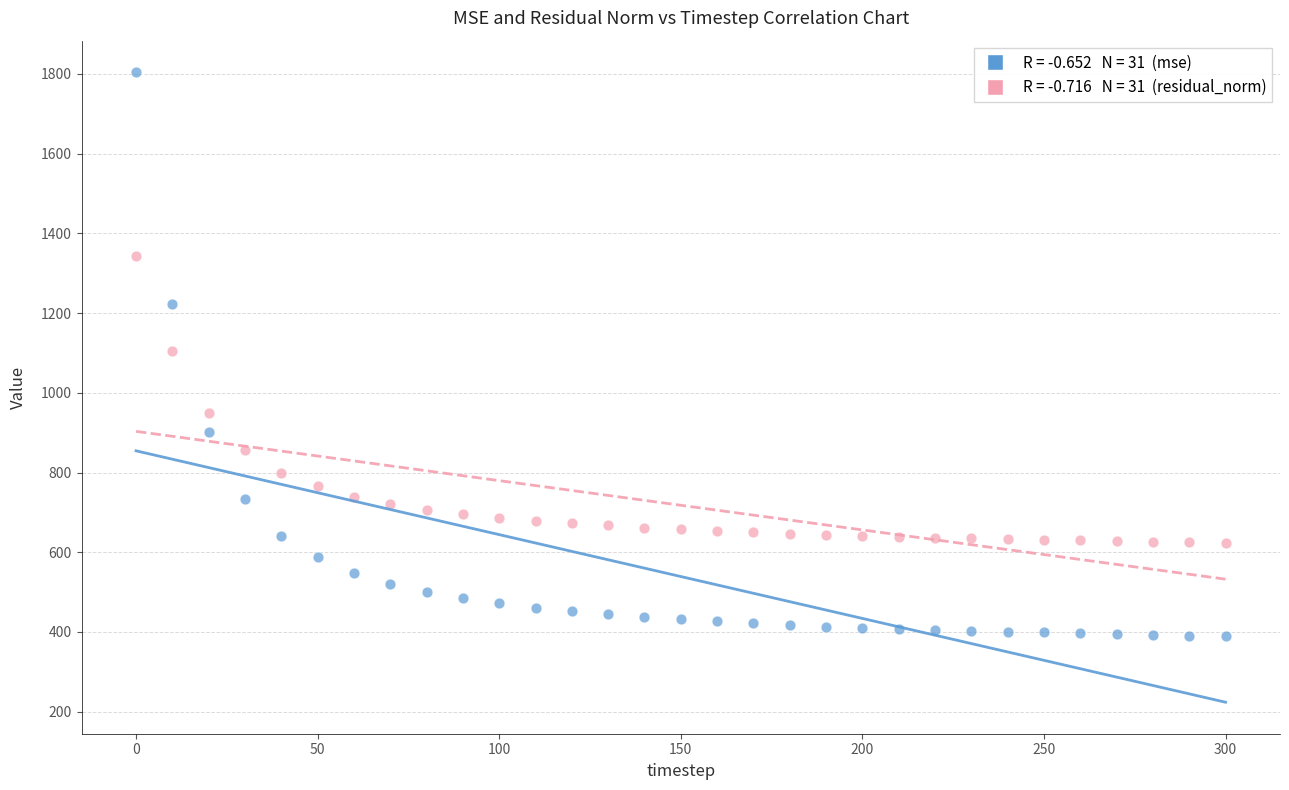

Across all data points, what is the range of X values (max minus min)?

300.0